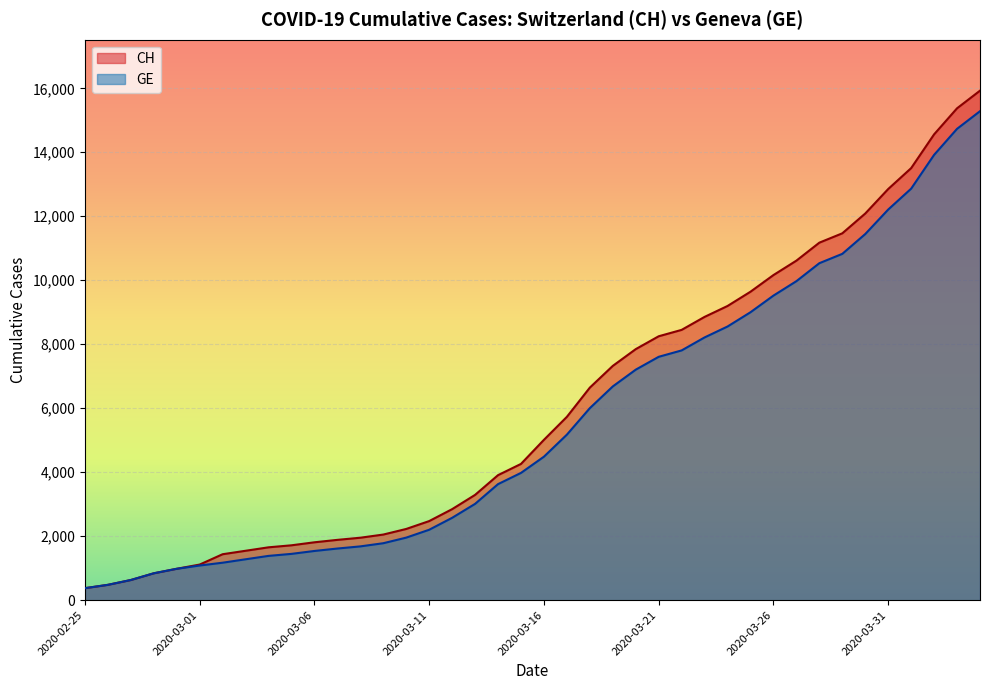

Reading left to right, extract all data points from this chart.

CH: 375	479	630	840	981	1113	1436	1544	1652	1715	1809	1885	1952	2051	2226	2472	2845	3291	3908	4259	5012	5731	6644	7323	7847	8249	8449	8855	9196	9642	10162	10613	11175	11467	12086	12852	13505	14561	15375	15926
GE: 375	479	630	840	981	1083	1171	1278	1384	1447	1538	1614	1681	1780	1955	2201	2574	3010	3627	3978	4485	5174	6002	6681	7205	7607	7807	8213	8554	9000	9520	9971	10533	10825	11444	12210	12863	13919	14733	15284